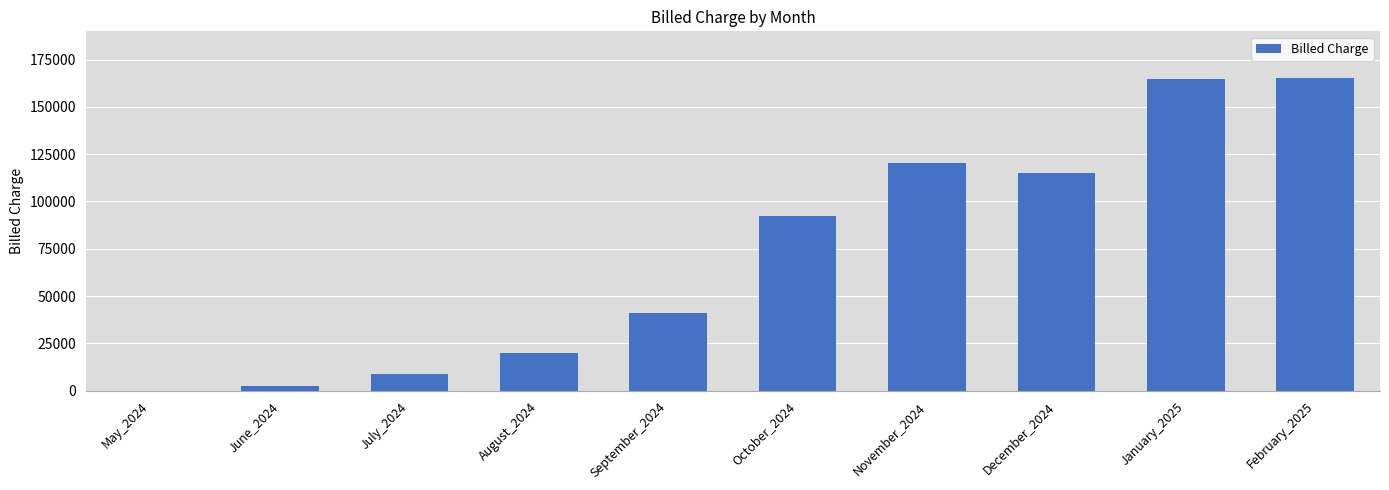

Between October_2024 and December_2024, which is larger?

December_2024